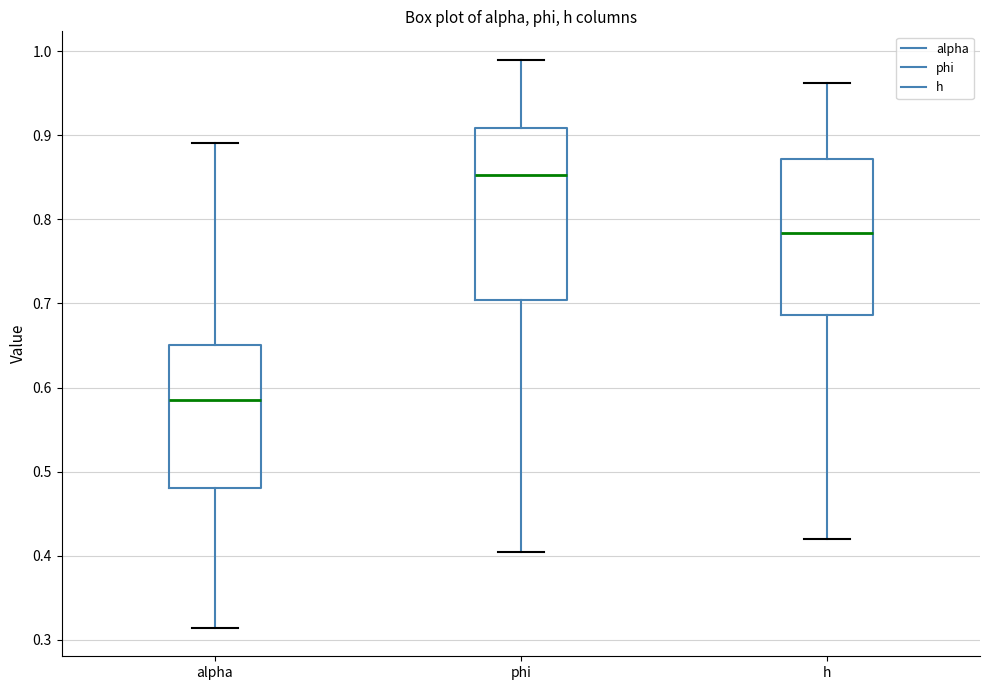

Reading left to right, transcribe this box plot: for each box, give where its median line is, the range the box spans, and where its two whiskers end, as read against the y-axis. The values are not printed on the chart, so give them approximately, as read against the axis.

alpha: median 0.59, box 0.48 to 0.65, whiskers 0.31 to 0.89
phi: median 0.85, box 0.70 to 0.91, whiskers 0.40 to 0.99
h: median 0.78, box 0.69 to 0.87, whiskers 0.42 to 0.96